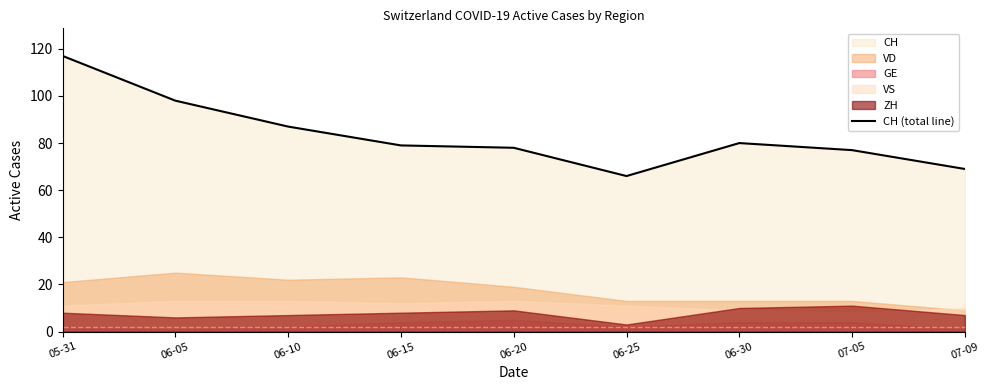

Reading left to right, transcribe all the data shown in this chart.

05-31=117	06-05=98	06-10=87	06-15=79	06-20=78	06-25=66	06-30=80	07-05=77	07-09=69